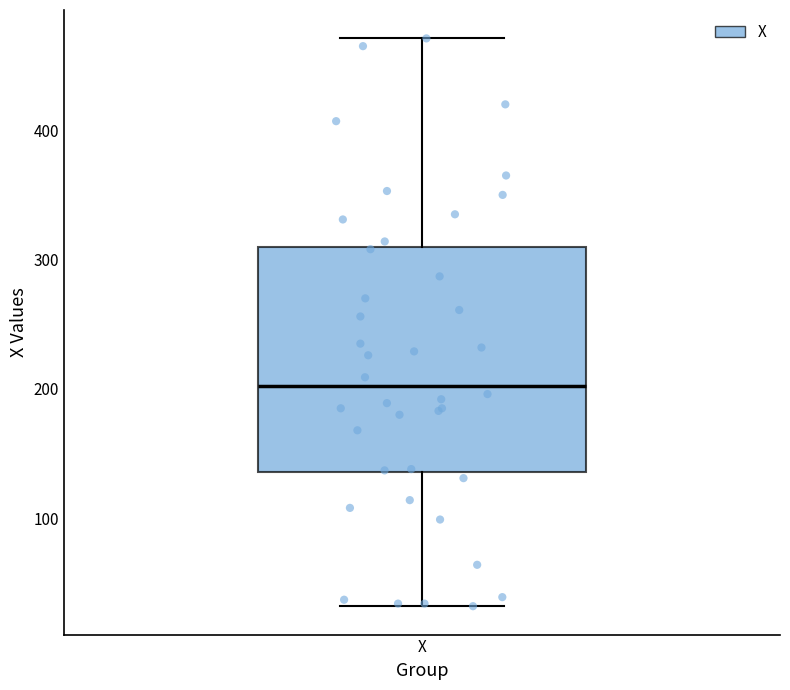

Where is the upper edge of the box for X on the y-axis? The values are not printed on the chart, so give them approximately, as read against the axis.

310